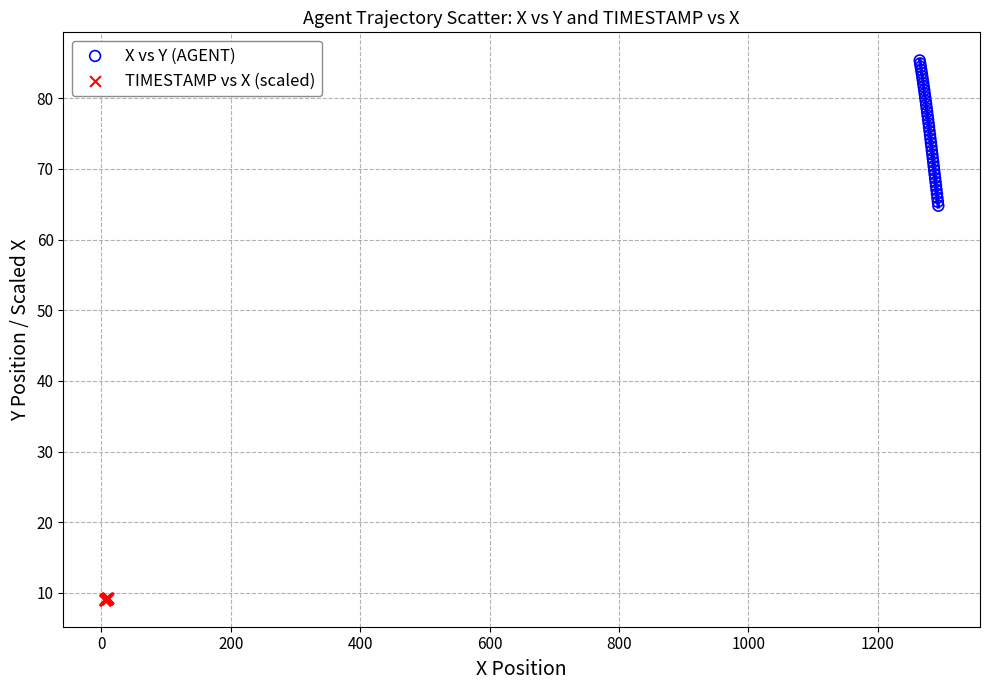

Which series reaches the minimum Y coordinate?

TIMESTAMP vs X (scaled)